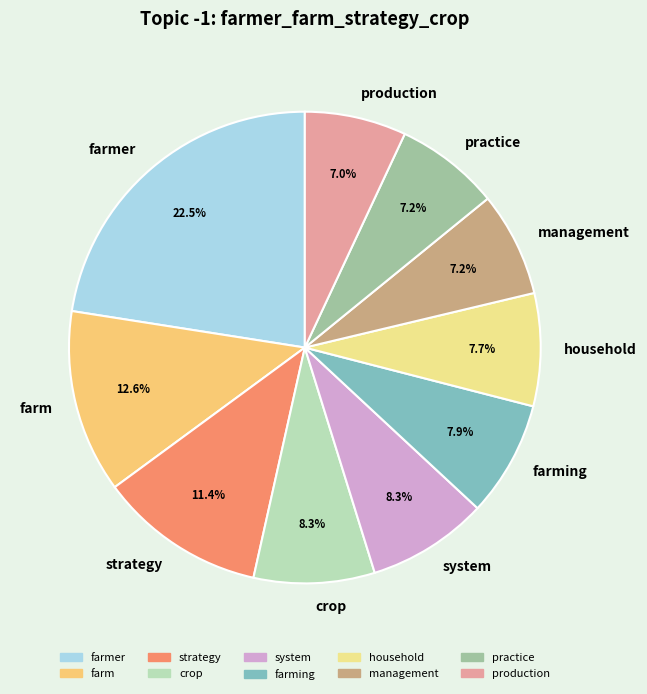

To the nearest percent, what is the combined percentage of practice and household?

15%